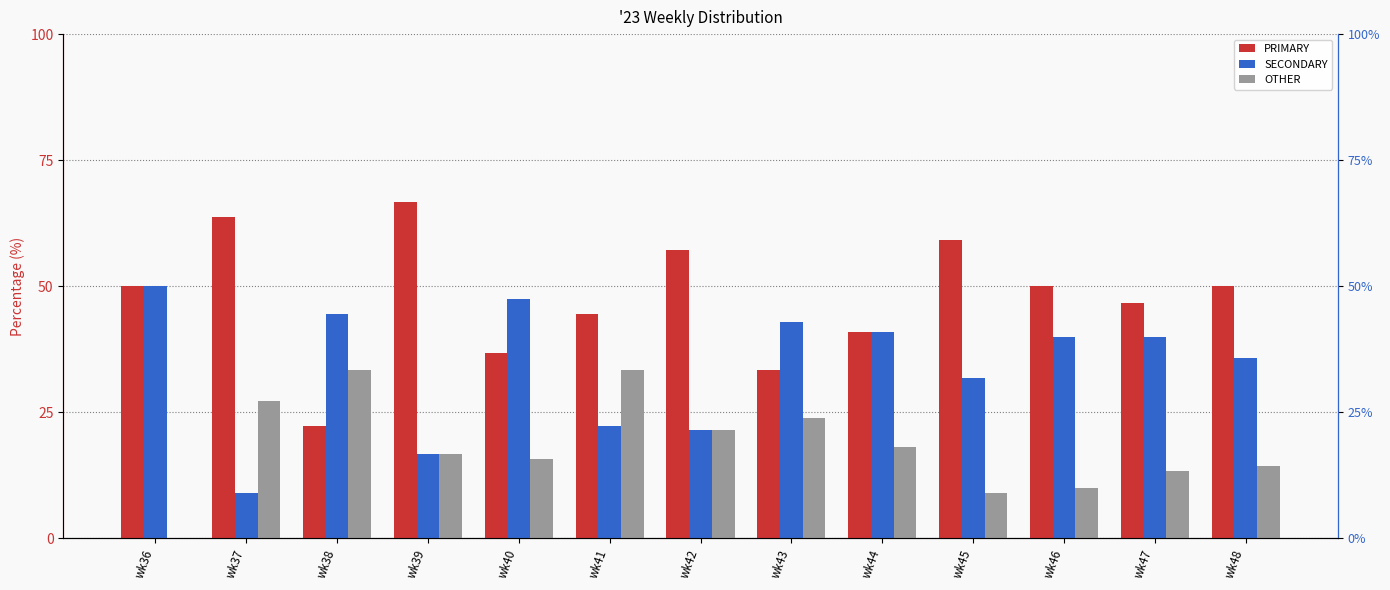

Is the value of OTHER at wk48 greater than the value of PRIMARY at wk47?

No